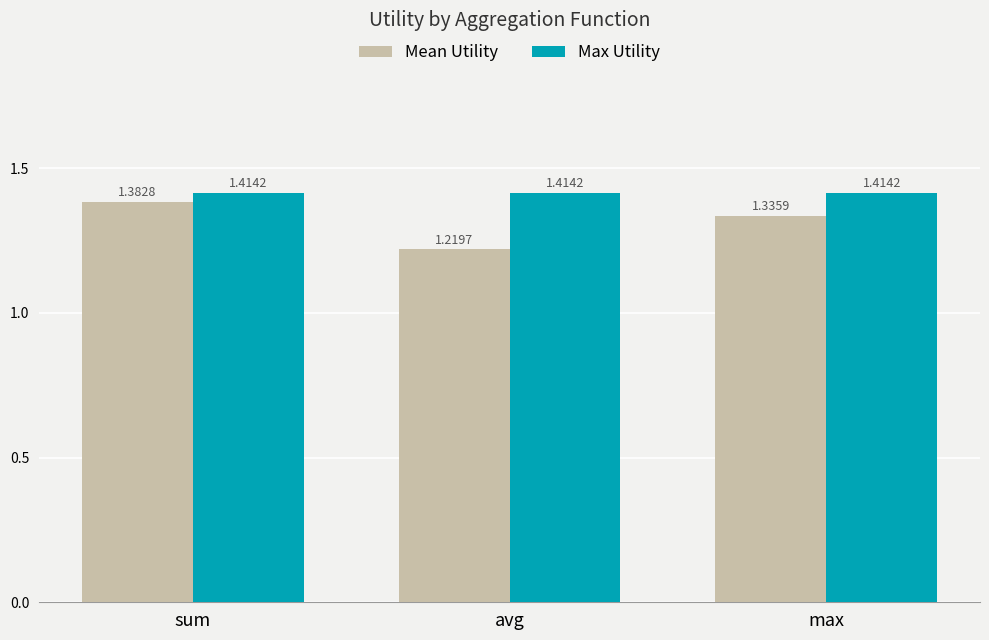

Are the bars horizontal?

No